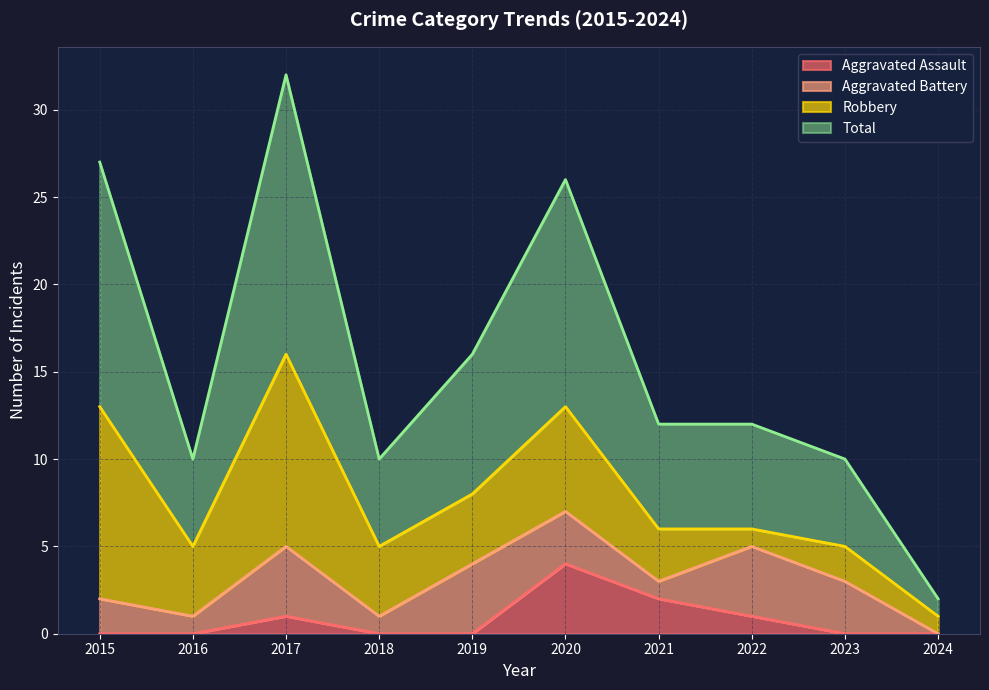

At which category does Total reach its first local peak?

2017